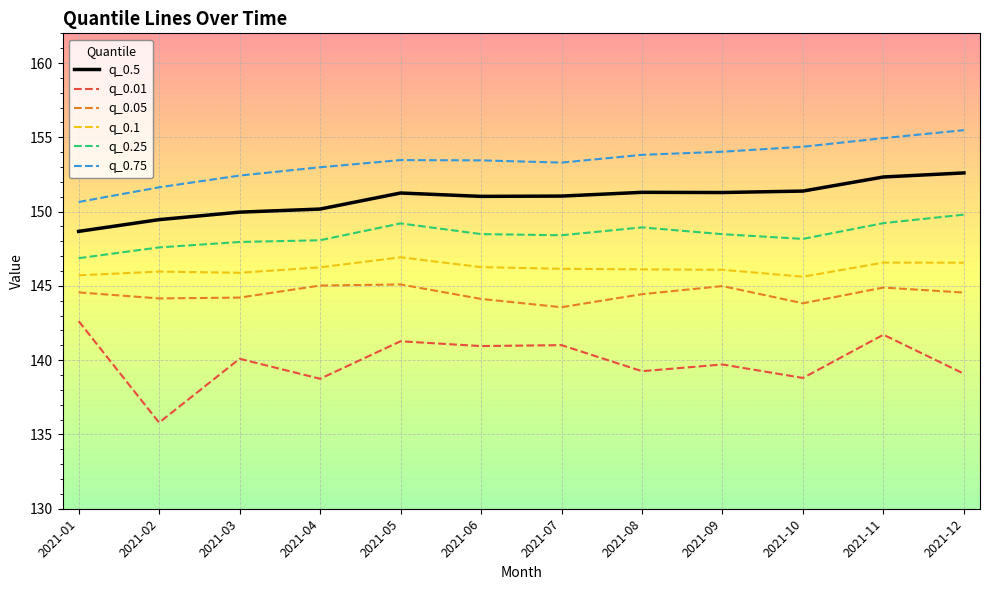

True or false: q_0.1 and q_0.01 intersect in this chart.

False